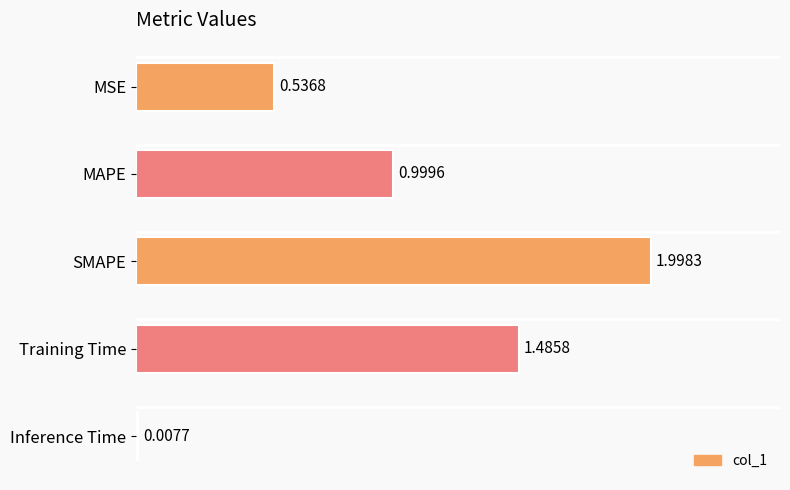

Are the bars horizontal?

Yes